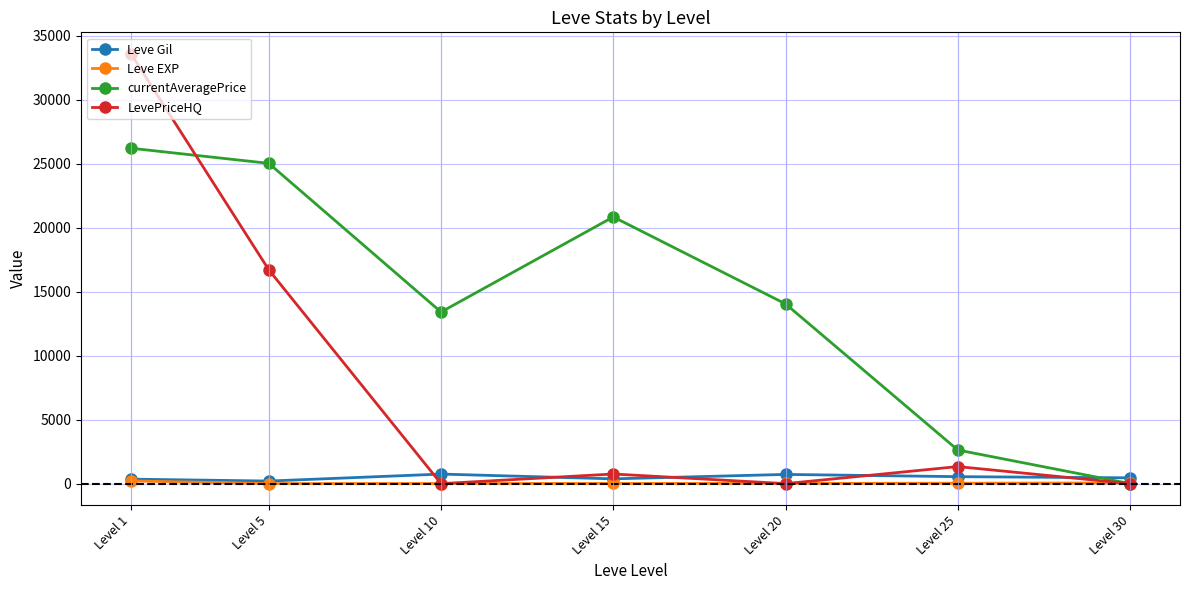

Between Level 20 and Level 25, which series saw the biggest shift?

currentAveragePrice